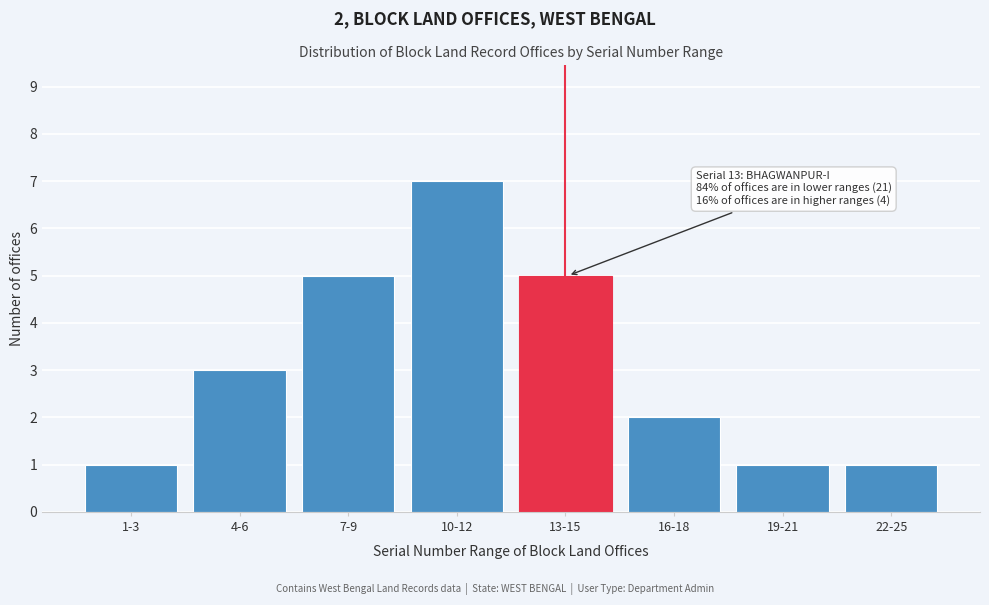

Reading left to right, what are all the values shown in this chart?

1-3=1	4-6=3	7-9=5	10-12=7	13-15=5	16-18=2	19-21=1	22-25=1